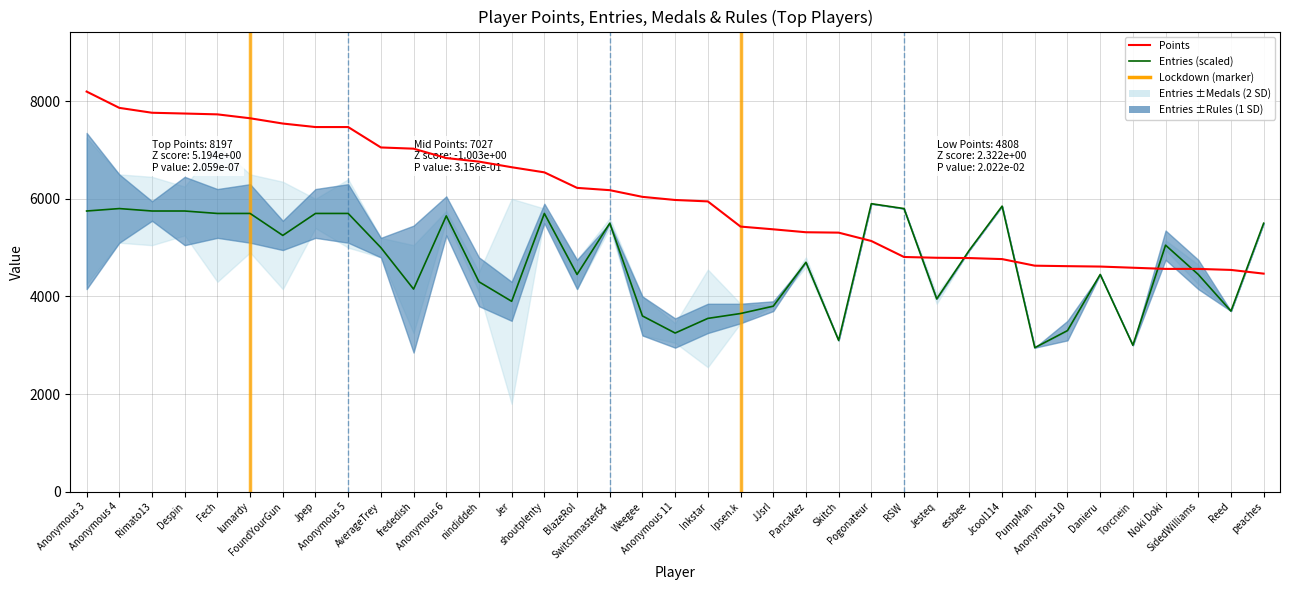

What is the minimum value for Entries (scaled)?

2950